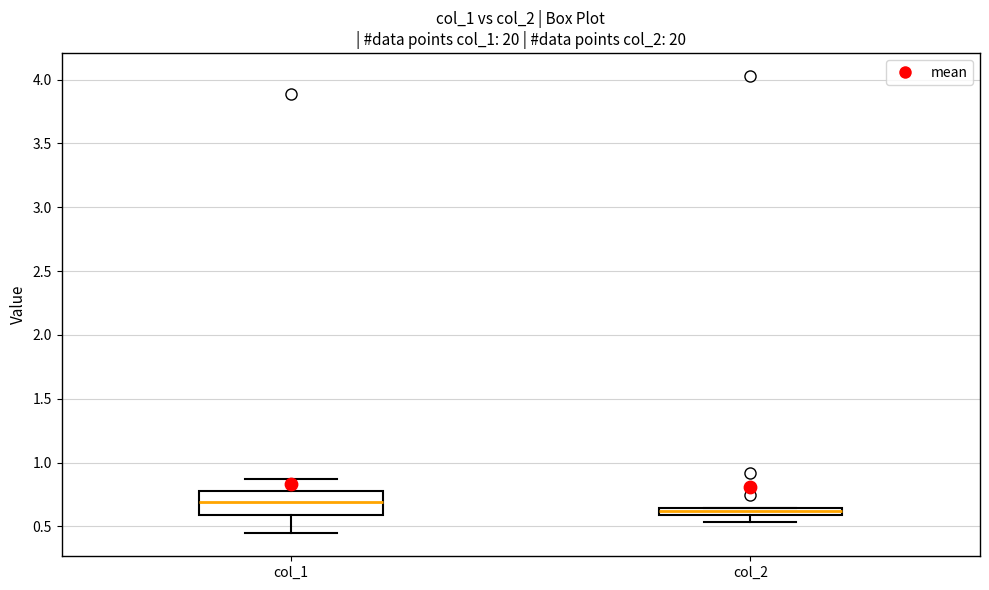

Where is the lower edge of the box for col_1 on the y-axis? The values are not printed on the chart, so give them approximately, as read against the axis.

0.60